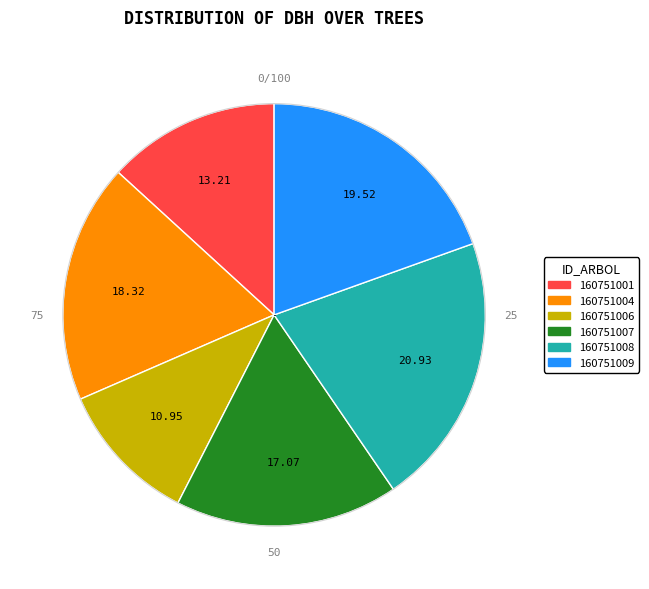

Approximately how many times larger is the value at 160751004 compared to 160751006?

1.7